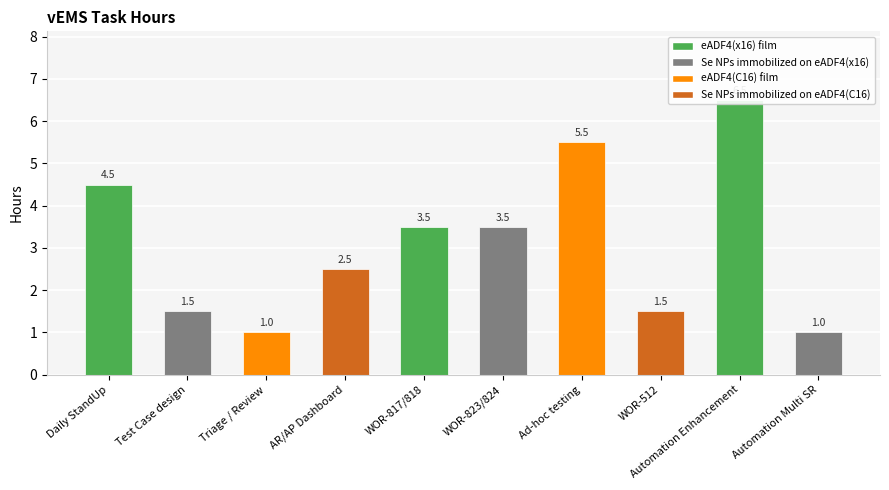

At which label does the data first exceed 3?

Daily StandUp